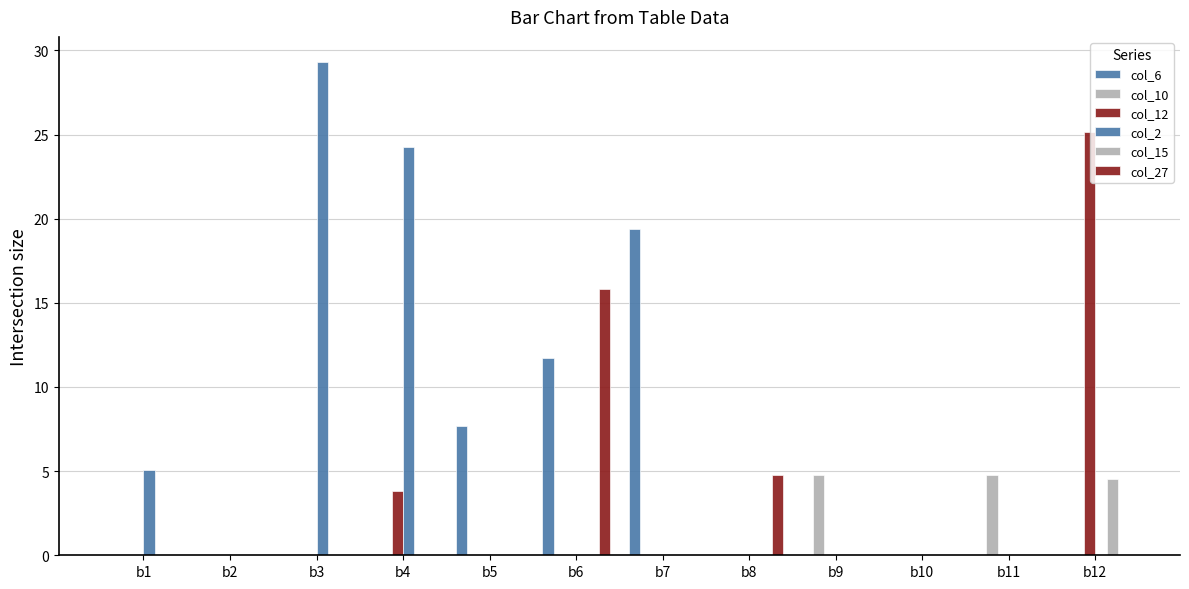

How many groups of bars are there?

12